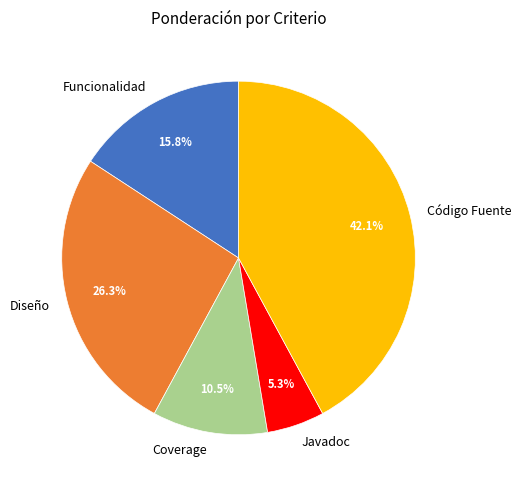

Which slice is the smallest?

Javadoc